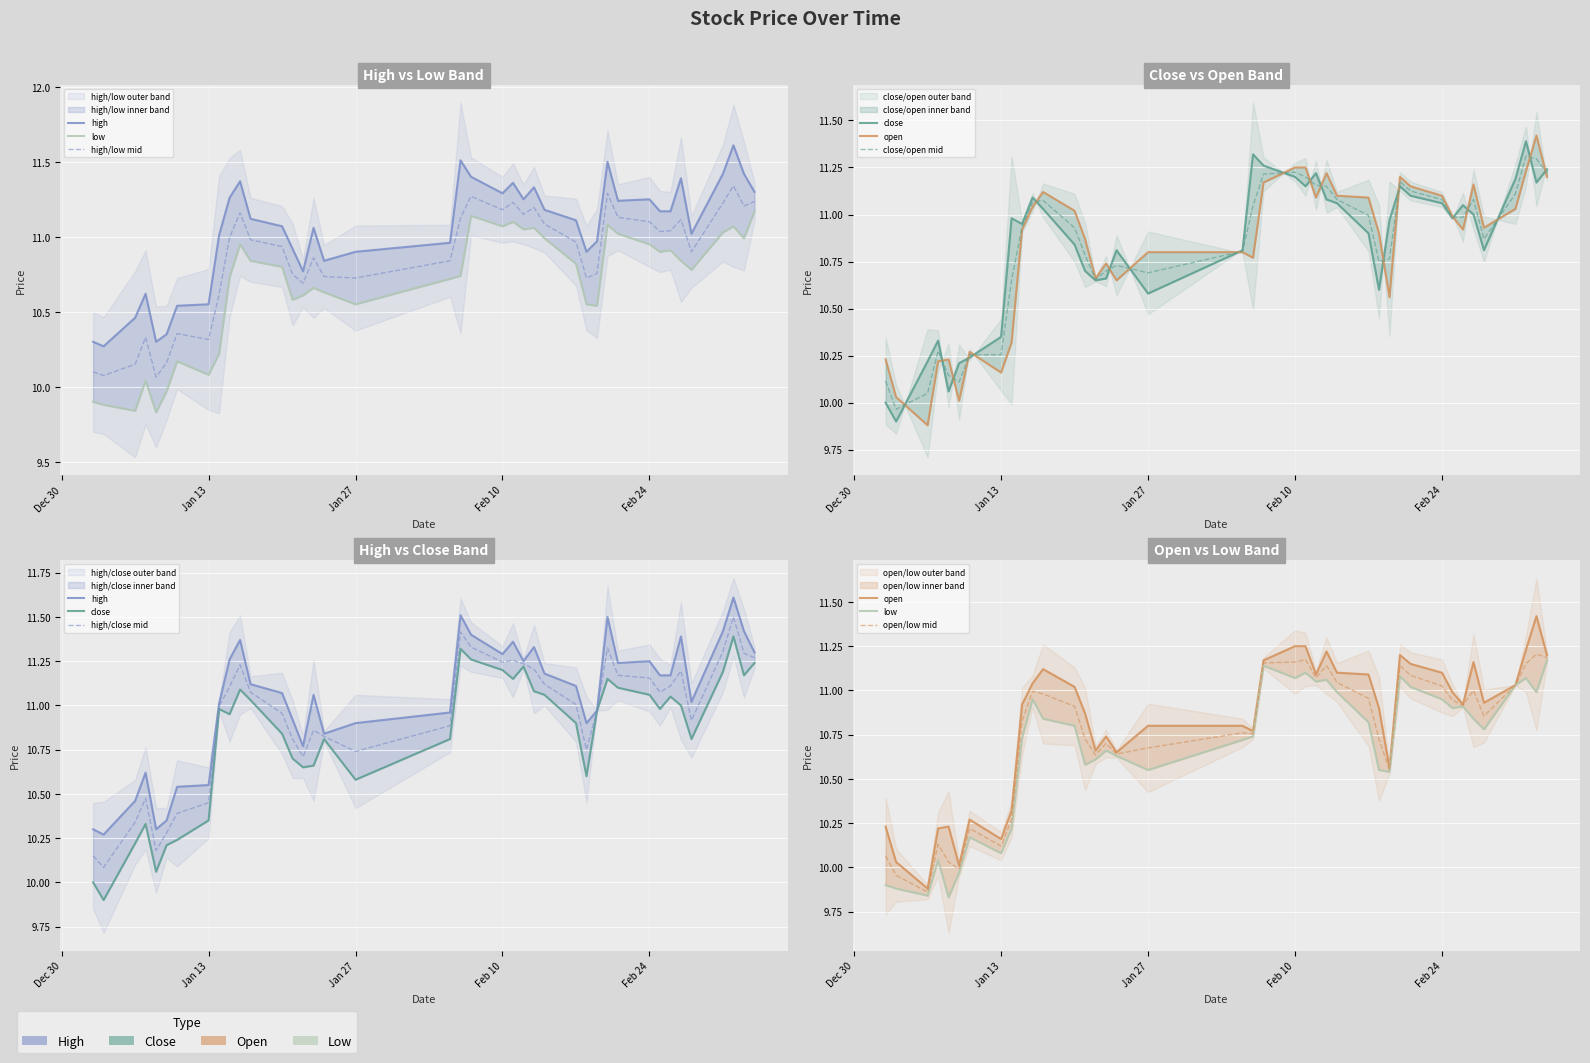

What is the difference between the second highest and second lowest values in the open series?

1.2